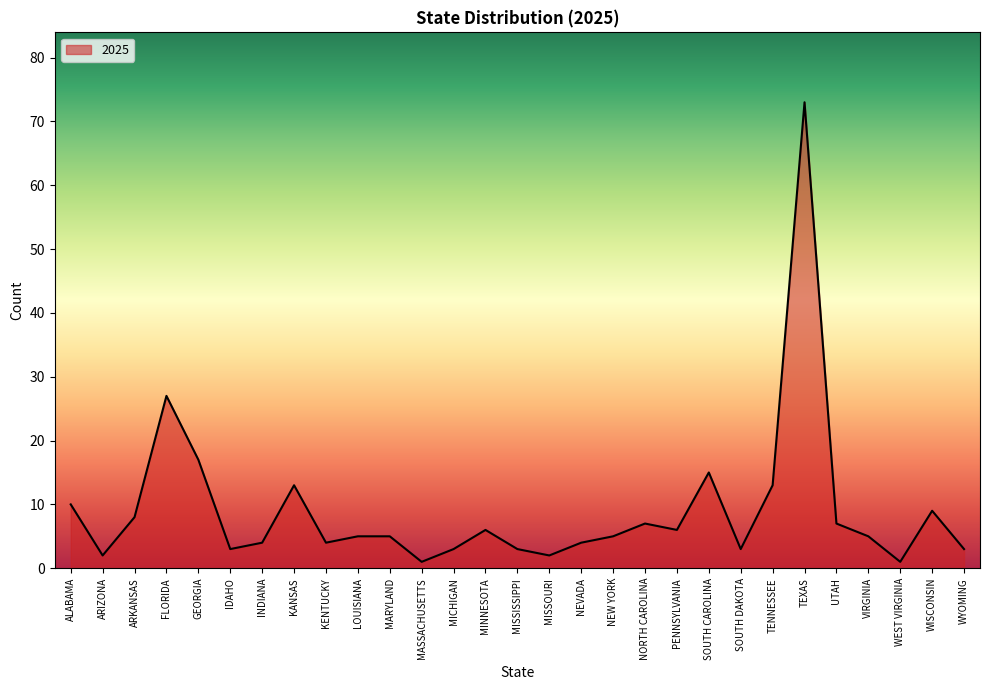

What is the change in value from FLORIDA to MASSACHUSETTS?

-26